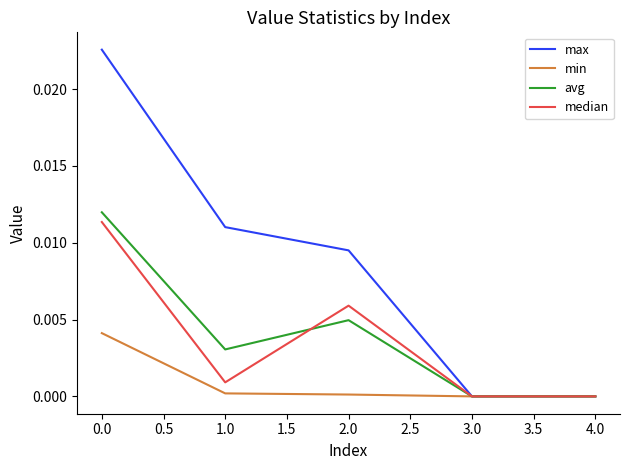

Which series has the largest total across all categories?

max